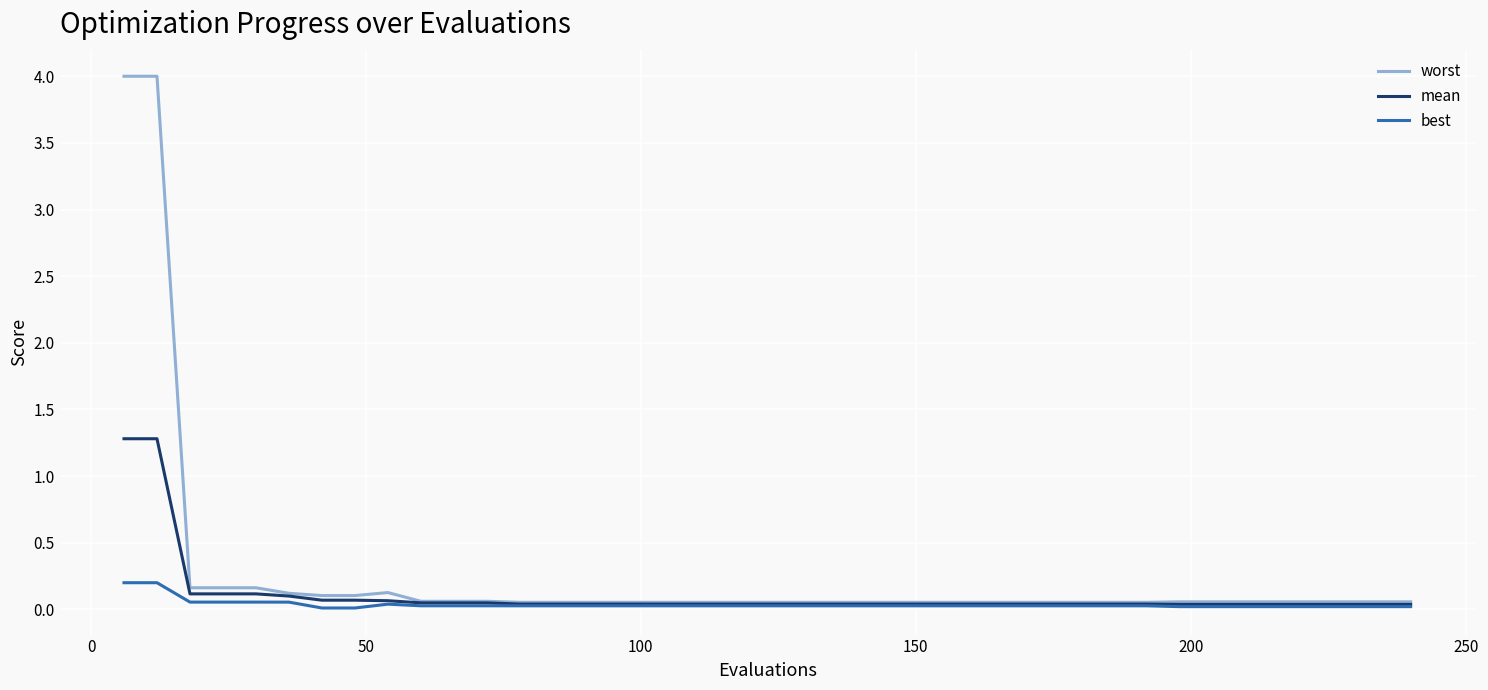

List the series in order of their peak value, highest first.

worst, mean, best